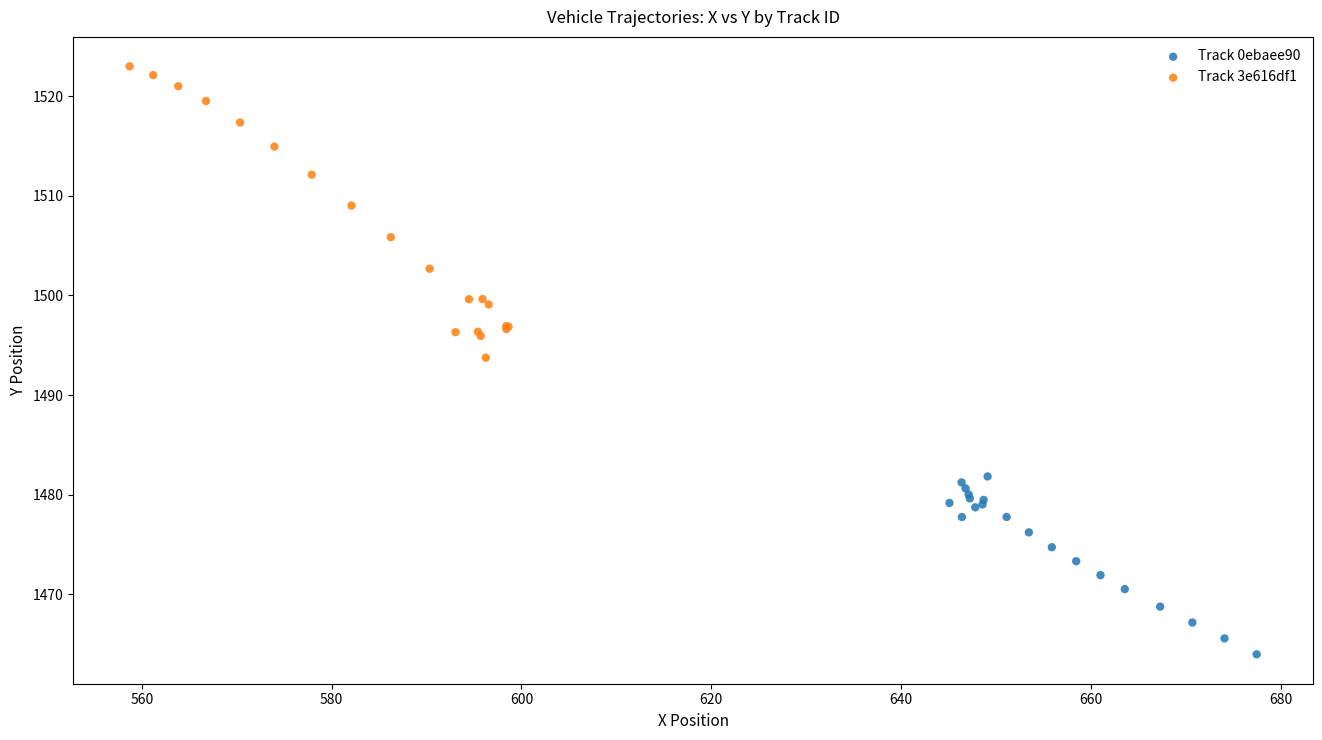

Which series has the widest spread of Y values?

Track 3e616df1